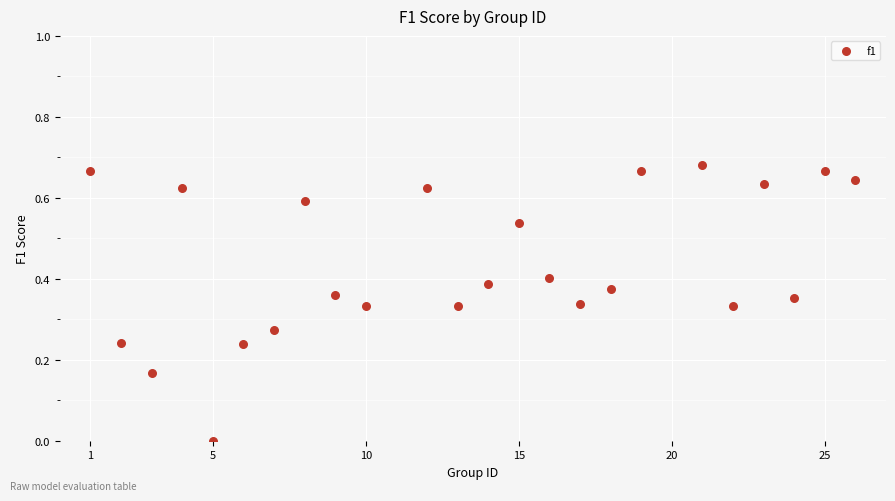

What is the range of X values (max minus min)?

25.0